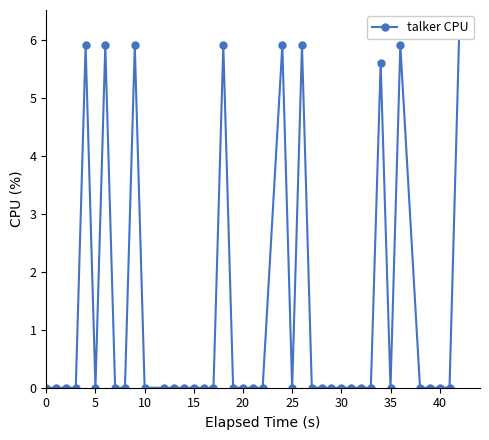

Count the values in the range 0 to 1.

31